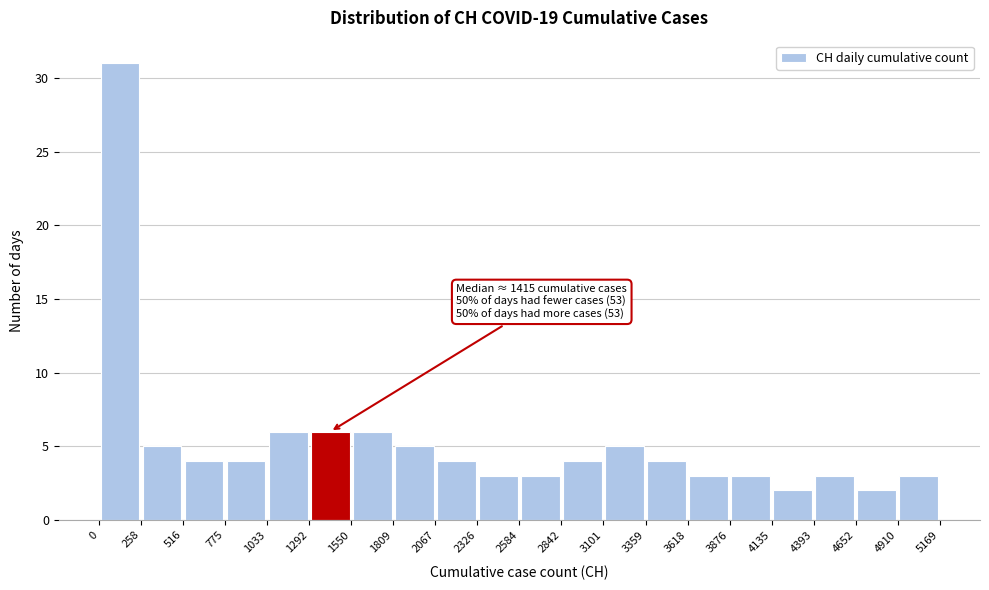

Which range on the x-axis has the tallest bar?

0 to 258